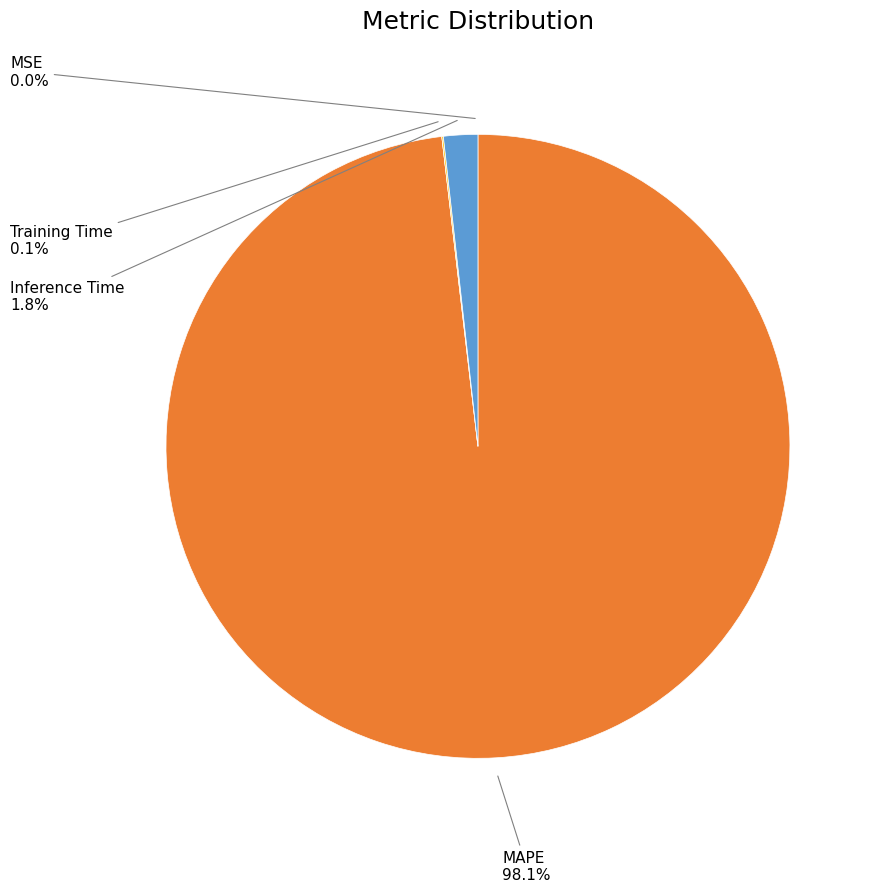

Does any single category account for the majority?

Yes